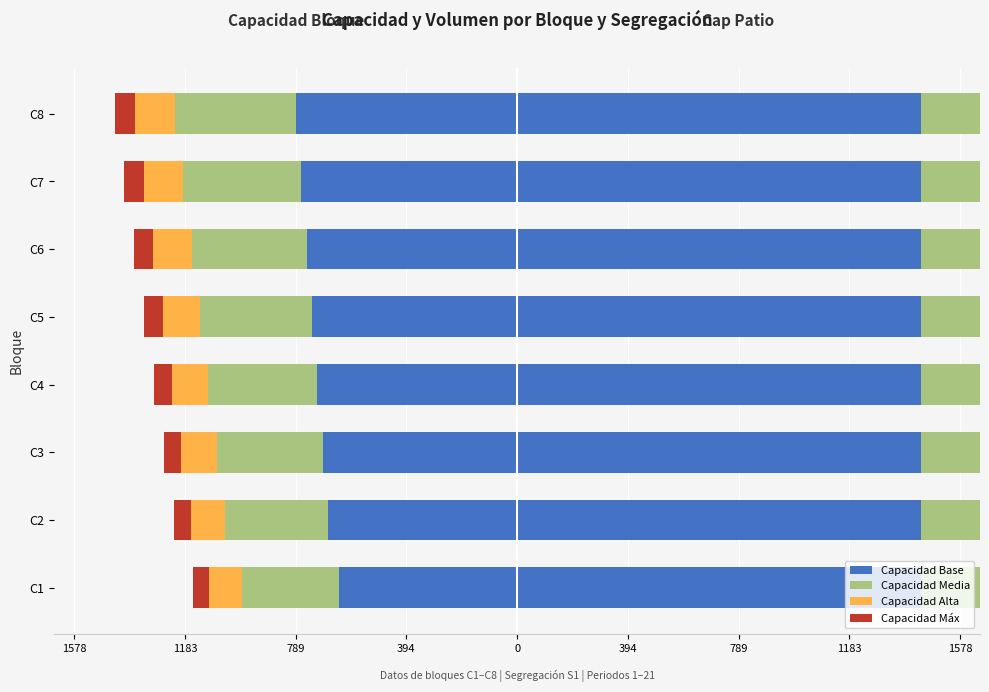

Reading left to right, list all the values displayed in this chart.

Capacidad Base: -635.2	-673.8	-693.0	-712.3	-731.5	-750.8	-770.0	-789.3
Capacidad Media: -346.5	-367.5	-378.0	-388.5	-399.0	-409.5	-420.0	-430.5
Capacidad Alta: -115.5	-122.5	-126.0	-129.5	-133.0	-136.5	-140.0	-143.5
Capacidad Máx: -57.8	-61.2	-63.0	-64.8	-66.5	-68.2	-70.0	-71.8